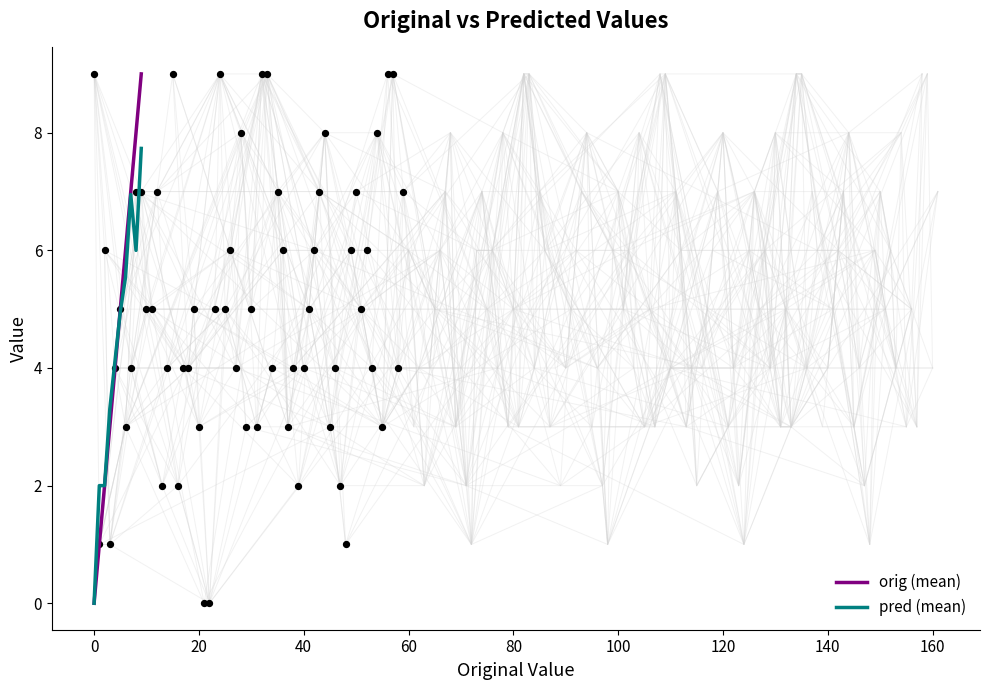

What is the highest value of the pred (mean) series?

7.7